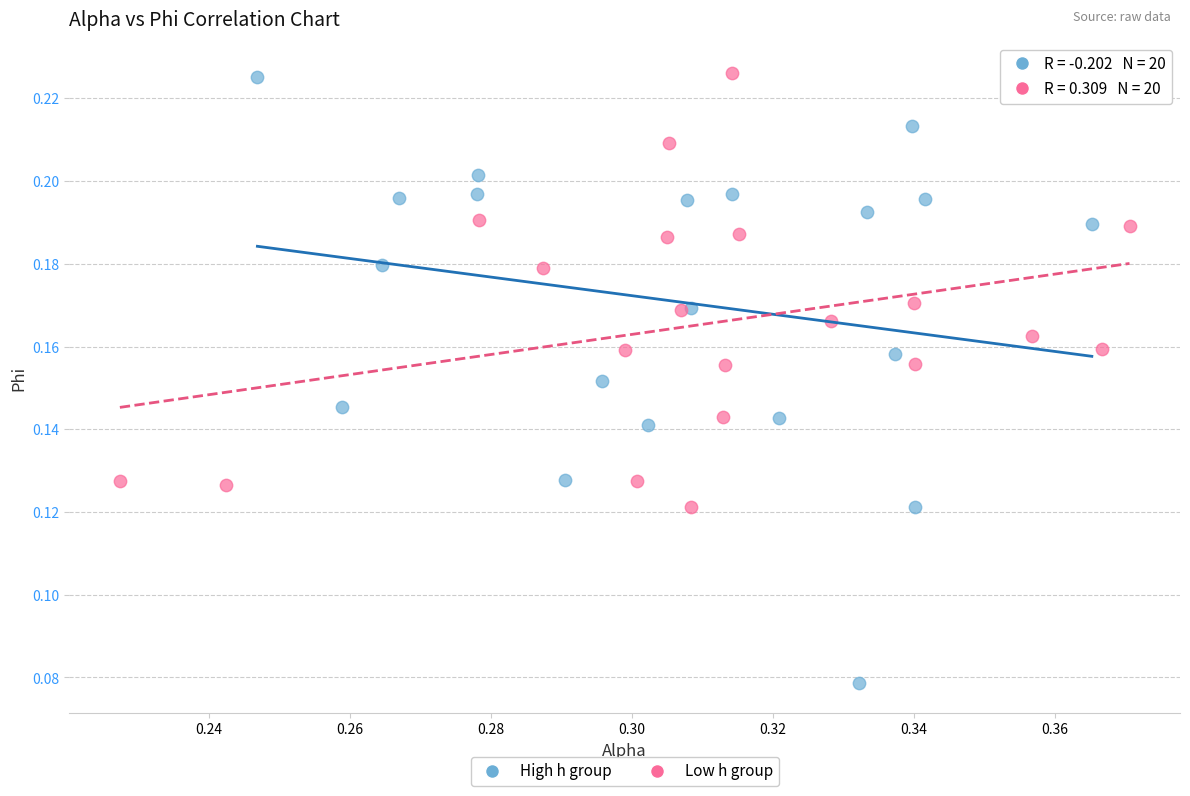

Which series reaches the minimum Y coordinate?

High h group